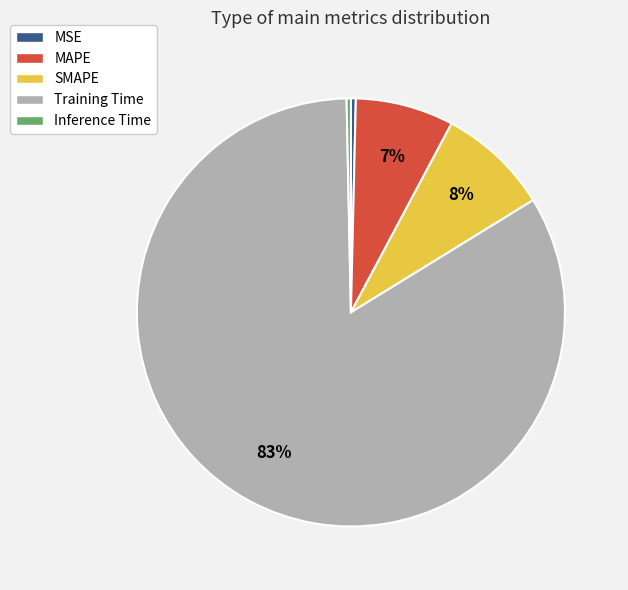

Do MSE and MAPE together represent more than half of the pie?

No